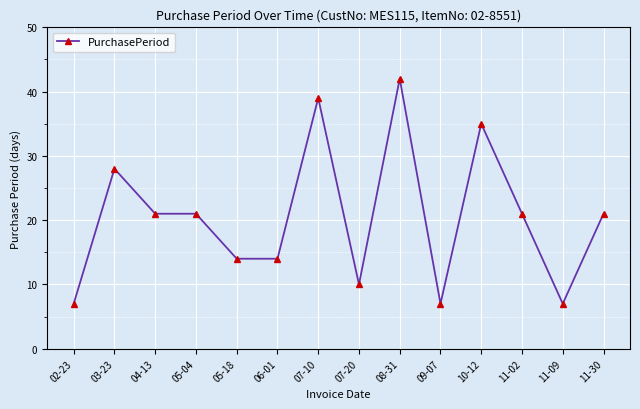

The value at 08-31 is 9. True or false?

False